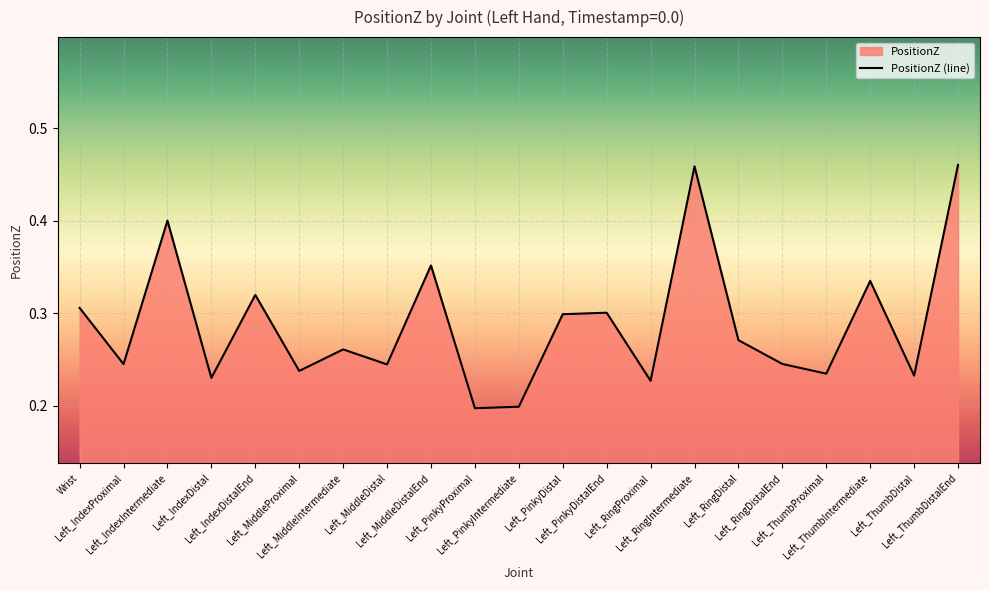

Reading left to right, list all the values displayed in this chart.

Wrist=0.3	Left_IndexProximal=0.2	Left_IndexIntermediate=0.4	Left_IndexDistal=0.2	Left_IndexDistalEnd=0.3	Left_MiddleProximal=0.2	Left_MiddleIntermediate=0.3	Left_MiddleDistal=0.2	Left_MiddleDistalEnd=0.4	Left_PinkyProximal=0.2	Left_PinkyIntermediate=0.2	Left_PinkyDistal=0.3	Left_PinkyDistalEnd=0.3	Left_RingProximal=0.2	Left_RingIntermediate=0.5	Left_RingDistal=0.3	Left_RingDistalEnd=0.2	Left_ThumbProximal=0.2	Left_ThumbIntermediate=0.3	Left_ThumbDistal=0.2	Left_ThumbDistalEnd=0.5